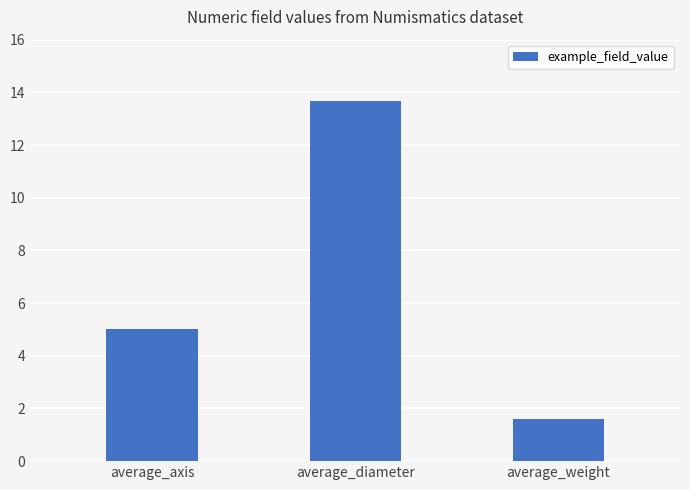

True or false: the data shows 8.0 at average_axis.

False